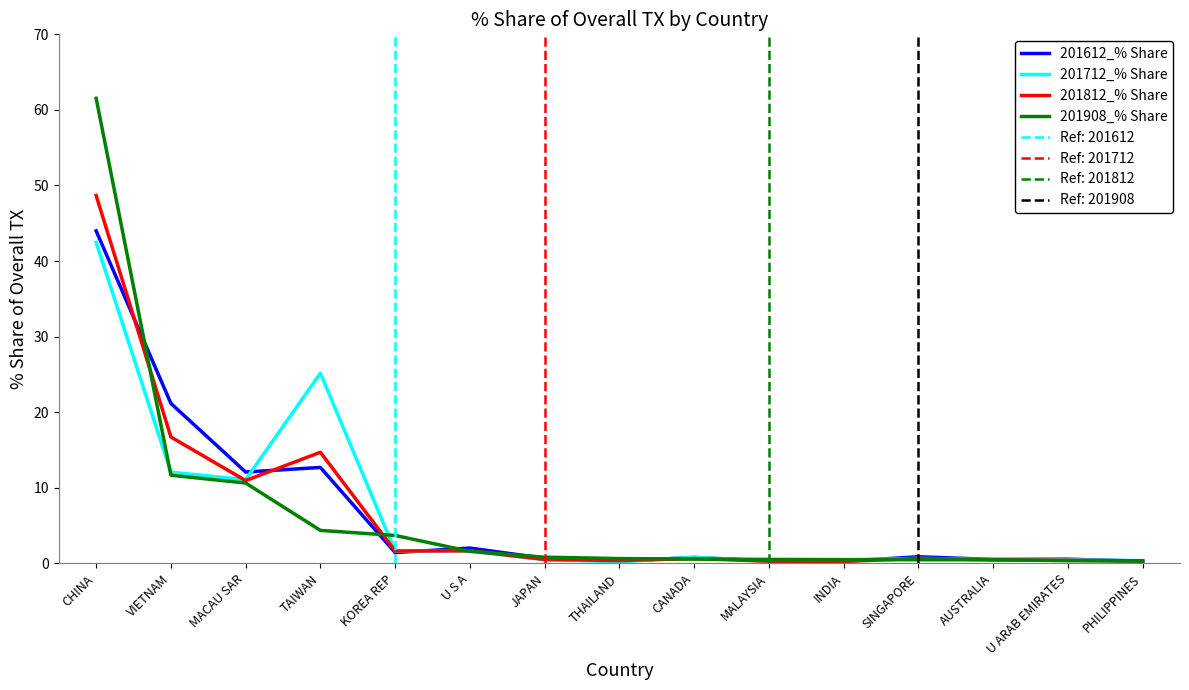

At which category does 201612_% Share reach its first local valley?

MACAU SAR